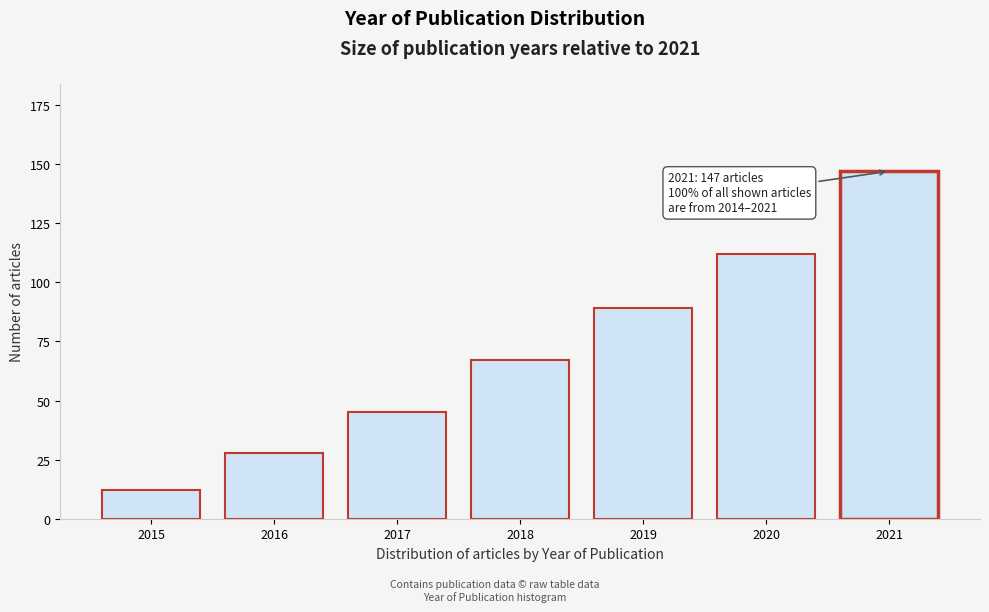

Reading left to right, what are all the values shown in this chart?

12	28	45	67	89	112	147